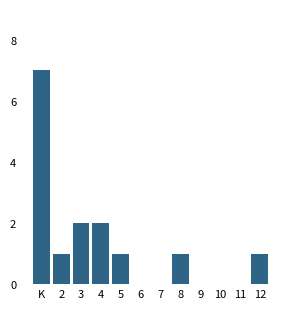

Reading right to left, what are all the values shown in this chart?

12=1	11=0	10=0	9=0	8=1	7=0	6=0	5=1	4=2	3=2	2=1	K=7